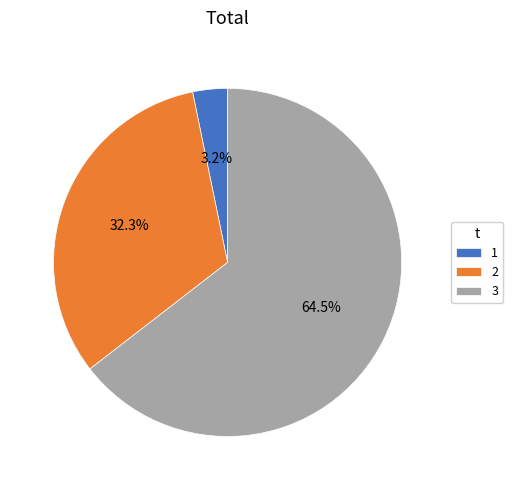

Which category has the biggest portion of the pie?

3